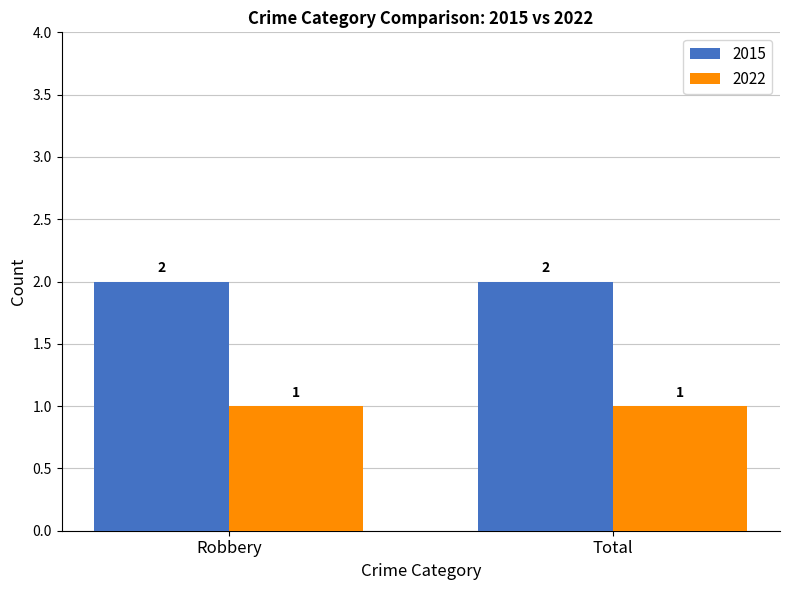

What is the label of the 2nd bar from the left?

Total